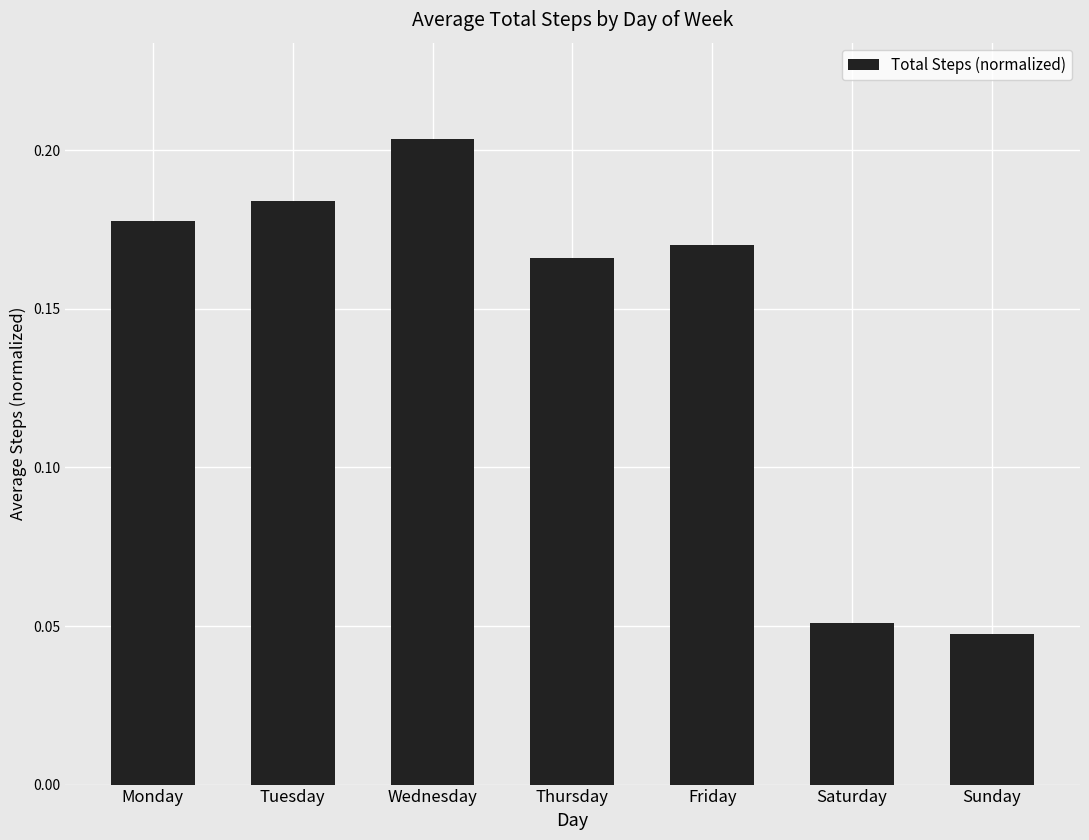

What is the sum of all values?

1.0